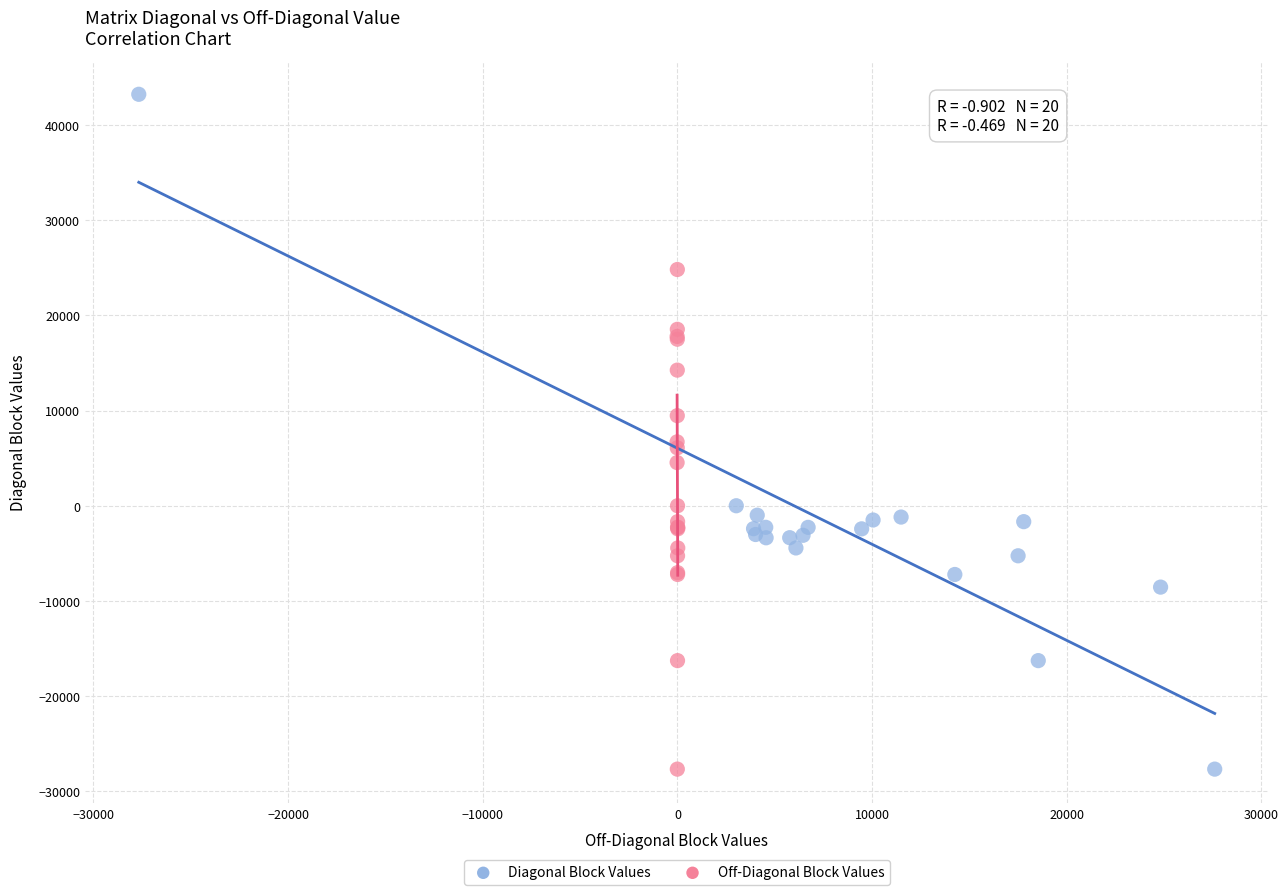

Which series has the largest Y range (max minus min)?

Diagonal Block Values